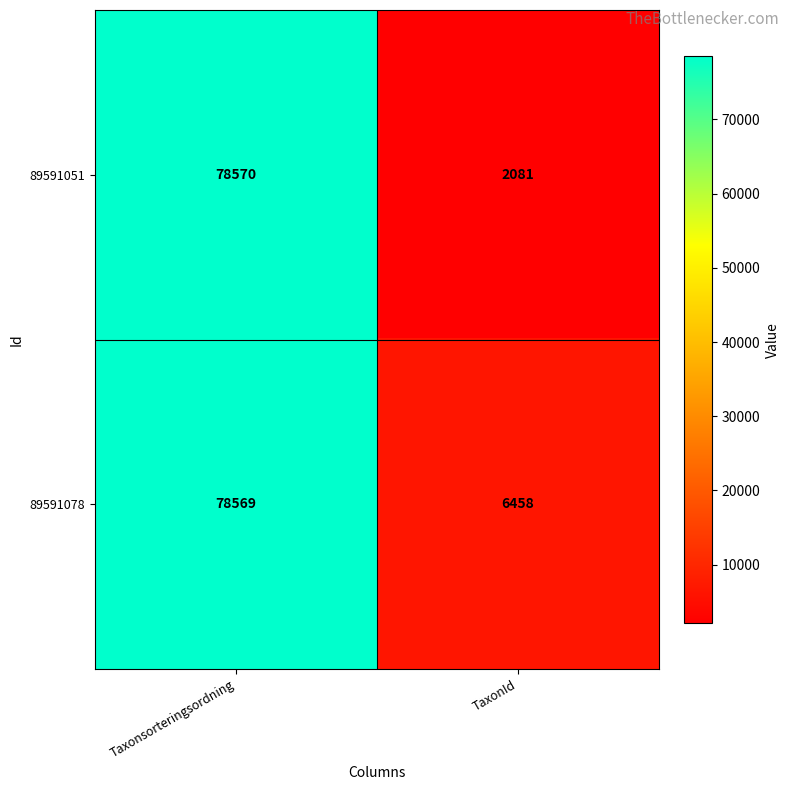

The value of 89591051 at Taxonsorteringsordning is 17188. True or false?

False